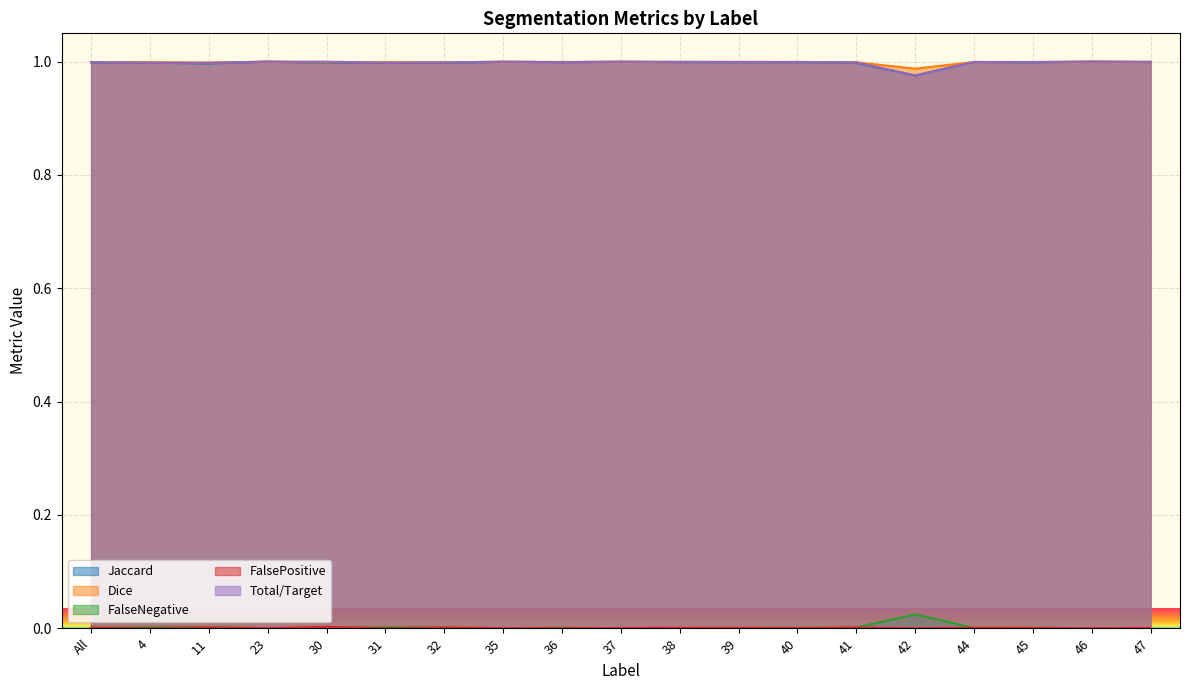

What is the label of the 11th point from the right?

36